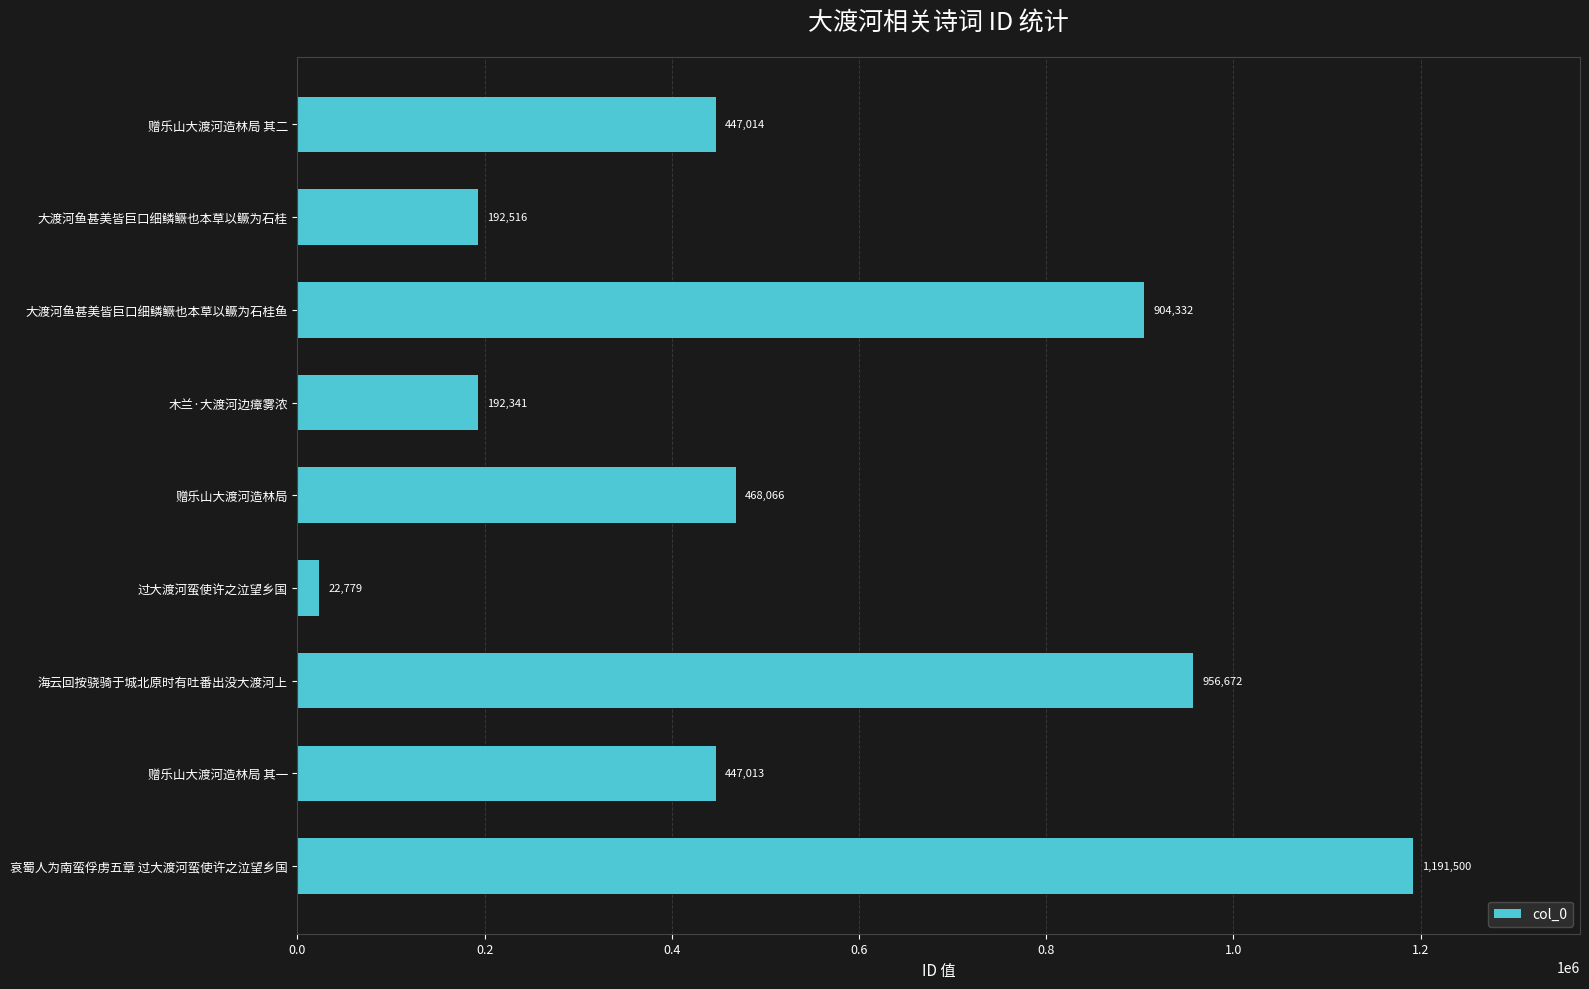

What is the minimum value shown in the chart?

22779